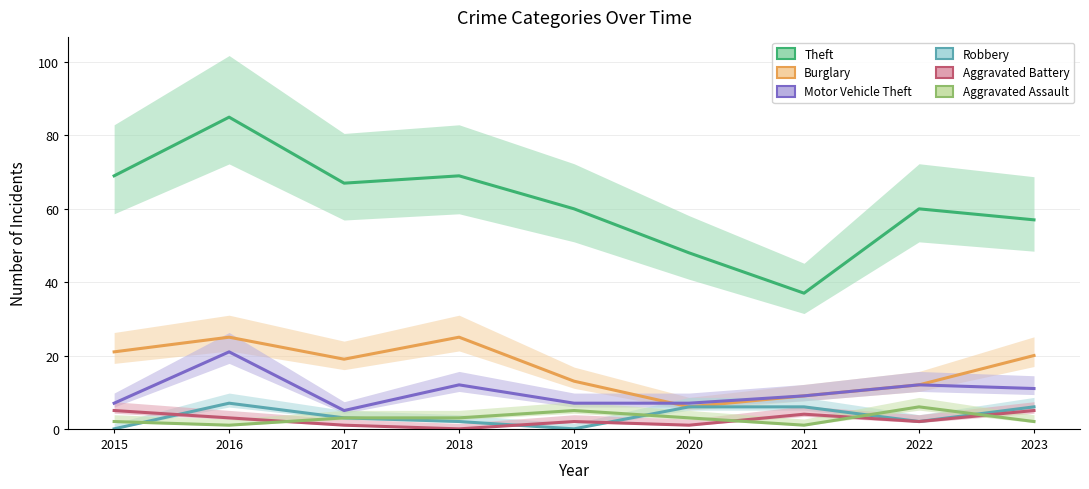

How many interior local valleys does the Robbery series have?

2